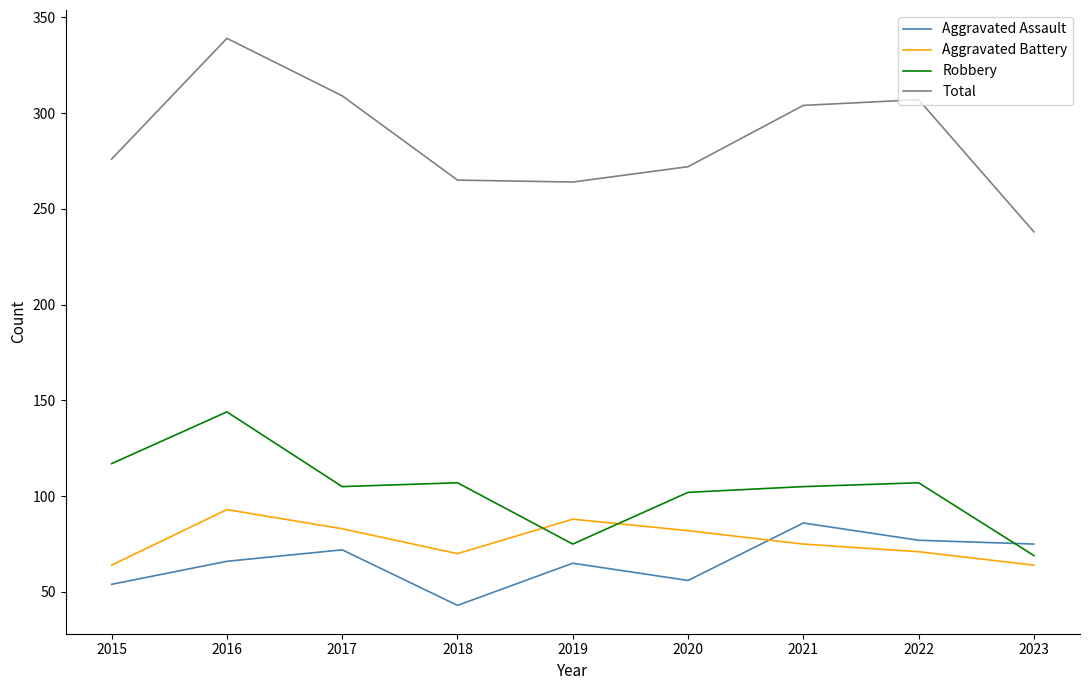

What is the difference between the Aggravated Battery values at 2018 and 2021?

5